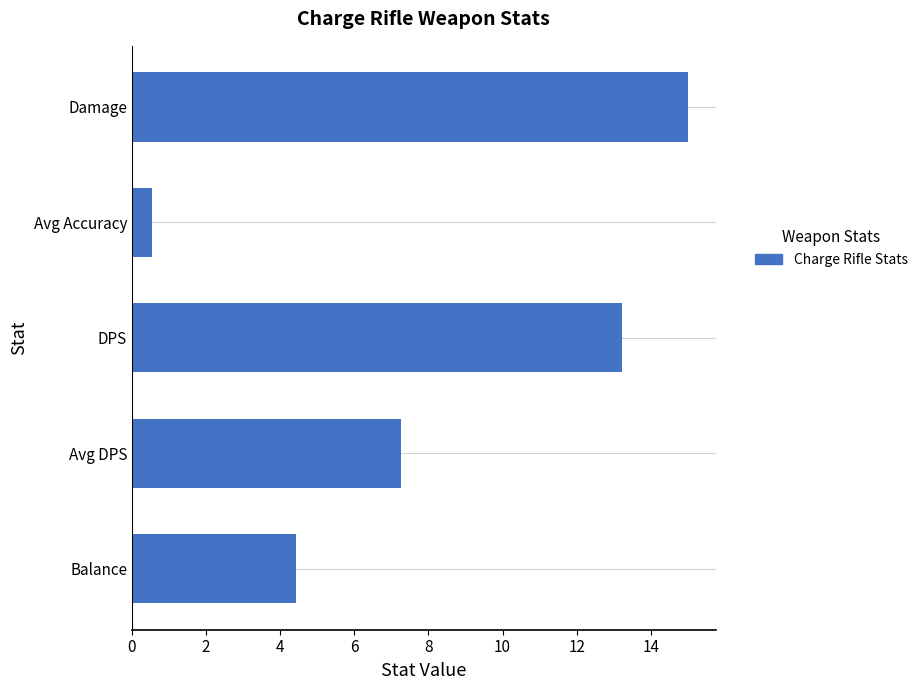

How many bars are there in total?

5